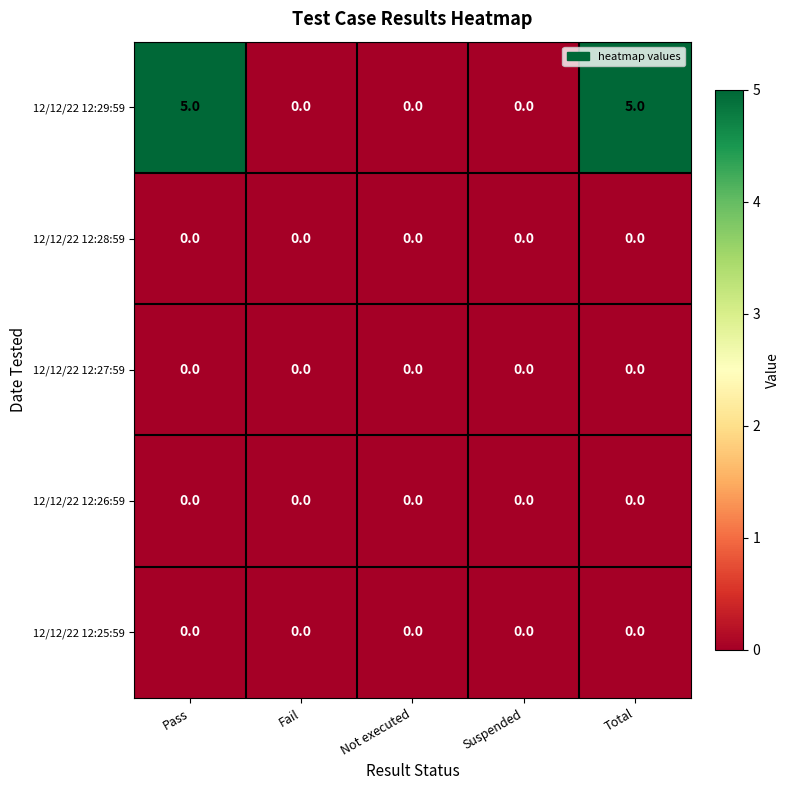

What is the maximum value shown in the chart?

5